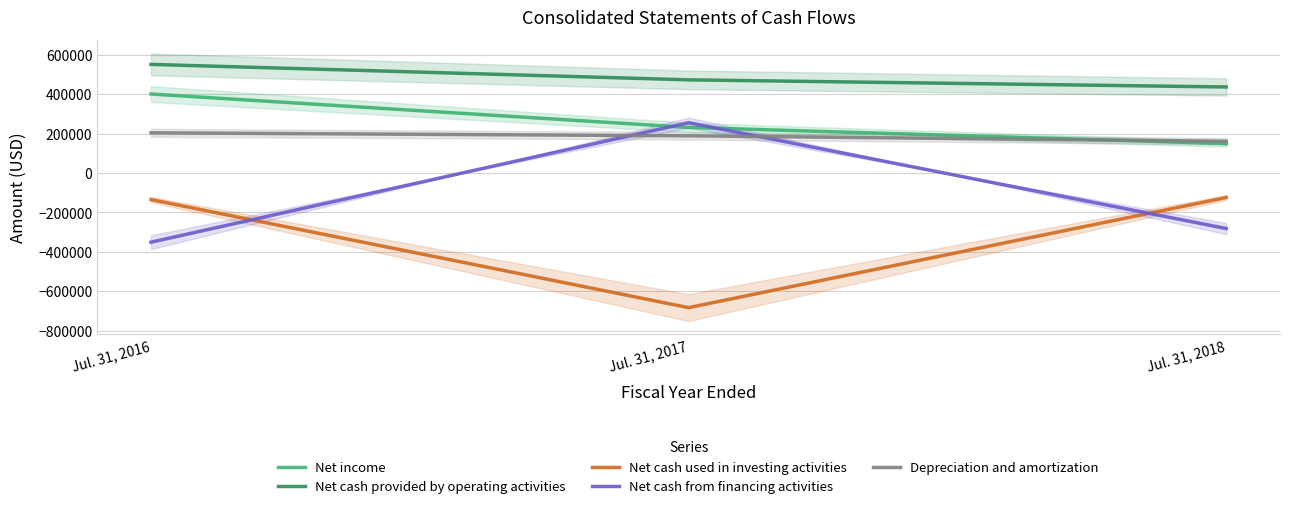

Reading right to left, list all the values displayed in this chart.

Net income: Jul. 31, 2018=149454	Jul. 31, 2017=231718	Jul. 31, 2016=401230
Net cash provided by operating activities: Jul. 31, 2018=436977	Jul. 31, 2017=473189	Jul. 31, 2016=551625
Net cash used in investing activities: Jul. 31, 2018=-124016	Jul. 31, 2017=-682836	Jul. 31, 2016=-134579
Net cash from financing activities: Jul. 31, 2018=-281432	Jul. 31, 2017=255617	Jul. 31, 2016=-350715
Depreciation and amortization: Jul. 31, 2018=161488	Jul. 31, 2017=189157	Jul. 31, 2016=204462